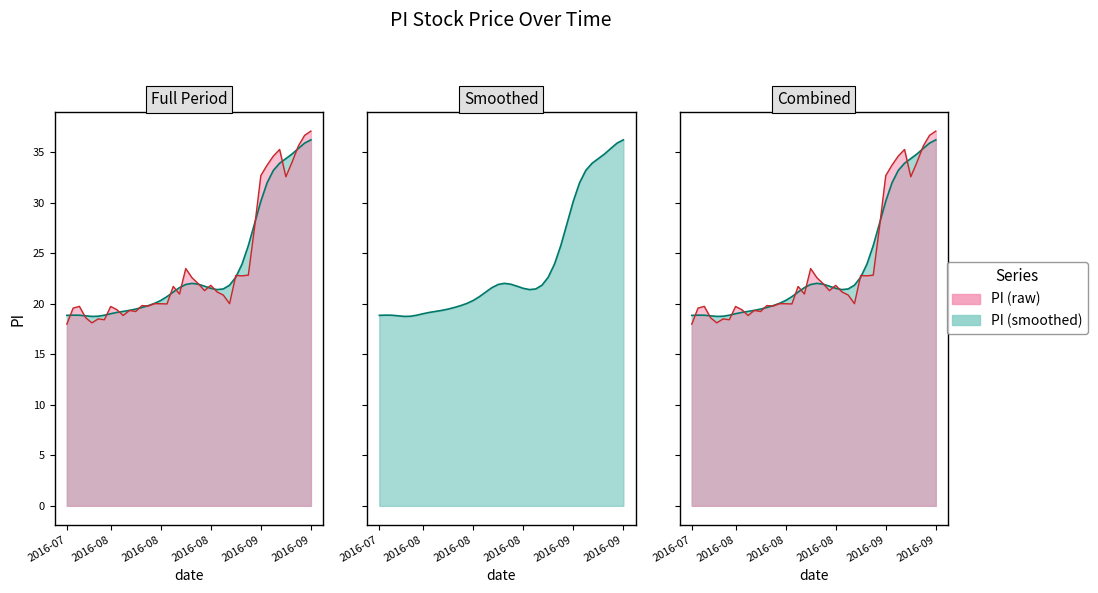

What is the average value?

23.8